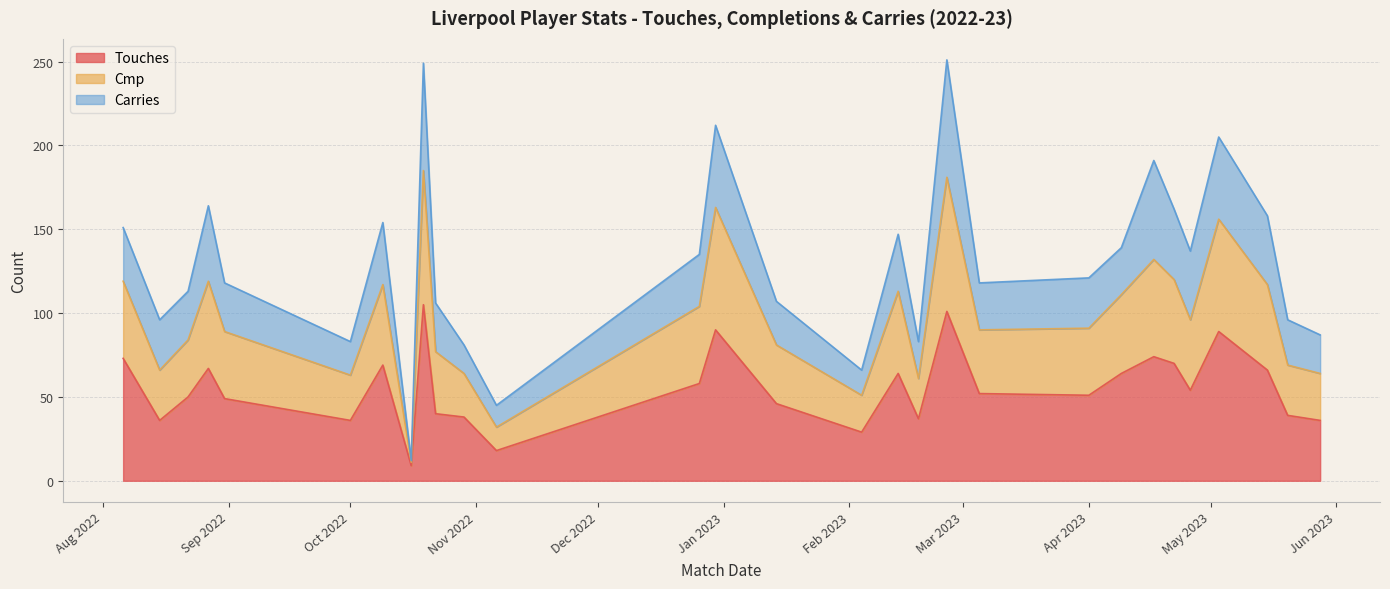

True or false: Touches and Cmp cross at least once.

False